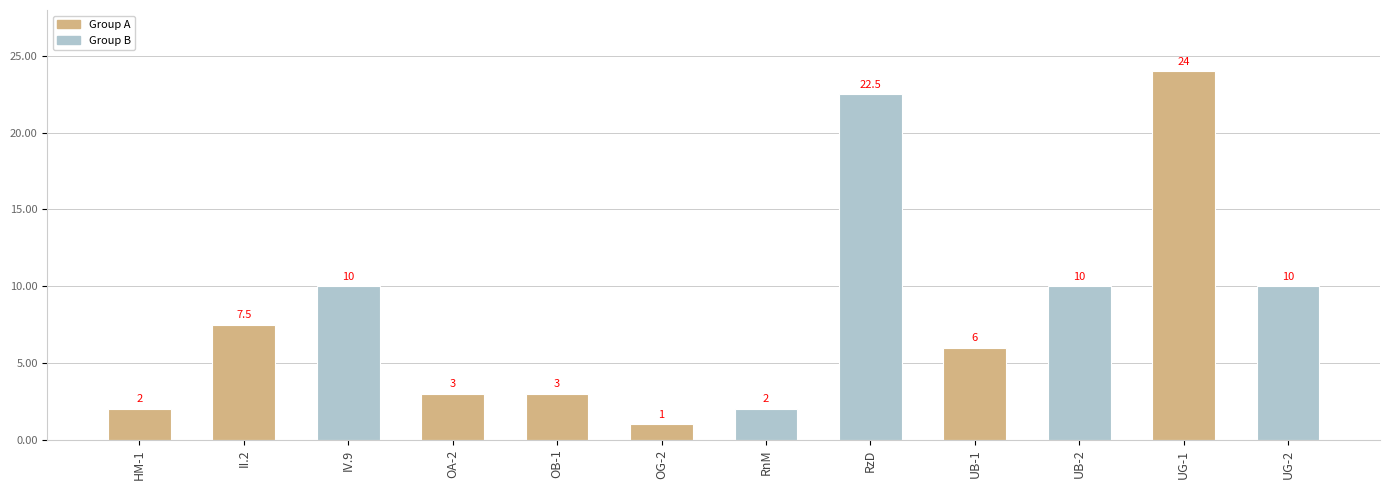

Which has a higher value, OB-1 or II.2?

II.2